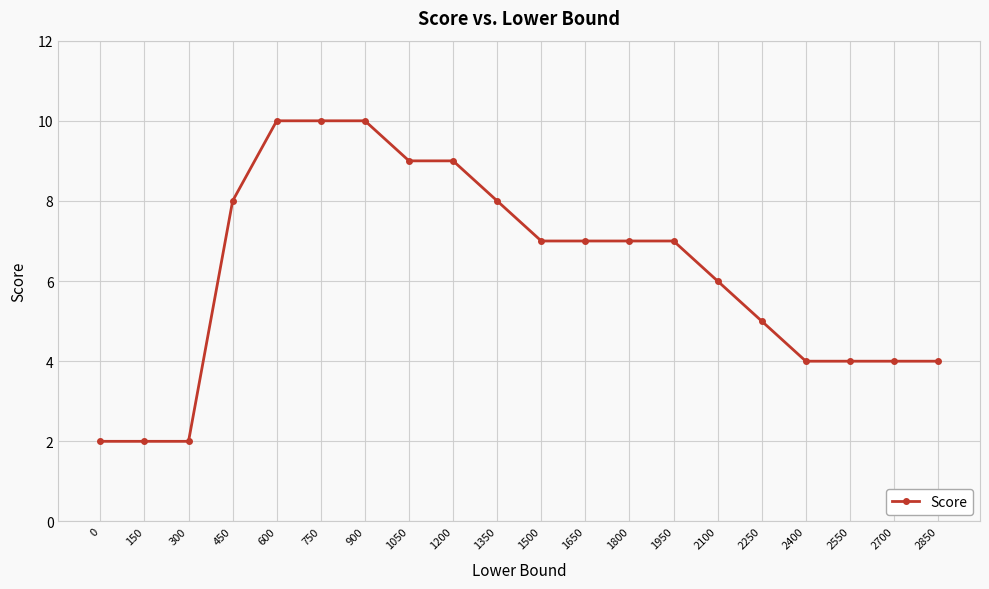

What is the difference between the values at 2250 and 600?

5